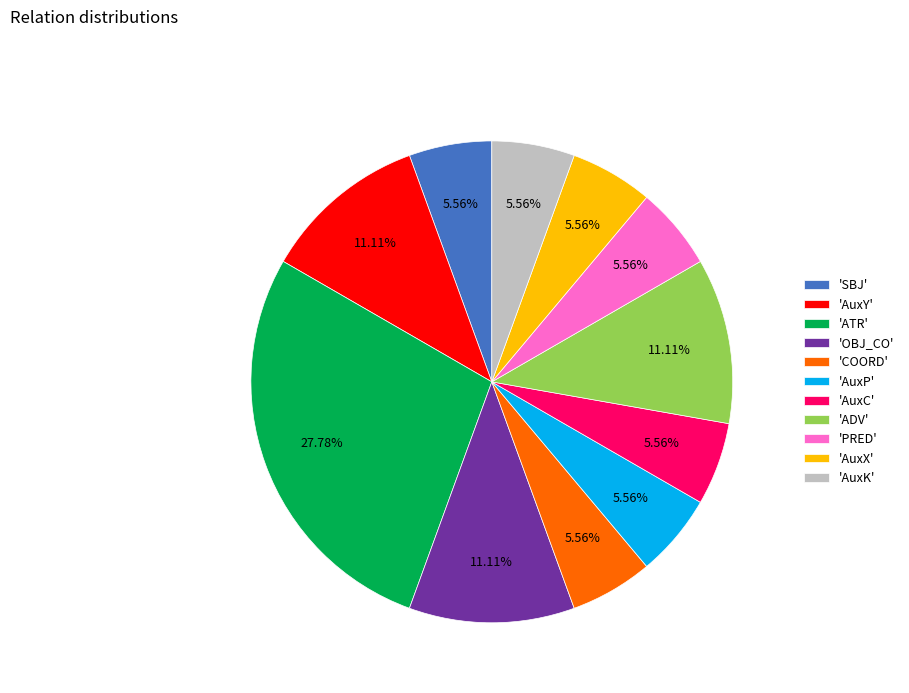

How many slices are in this pie chart?

11